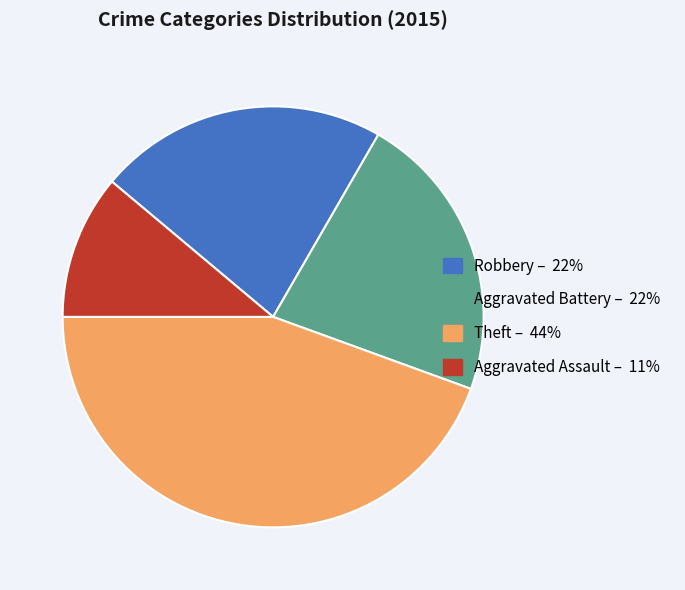

True or false: Aggravated Battery accounts for 7% of the total.

False